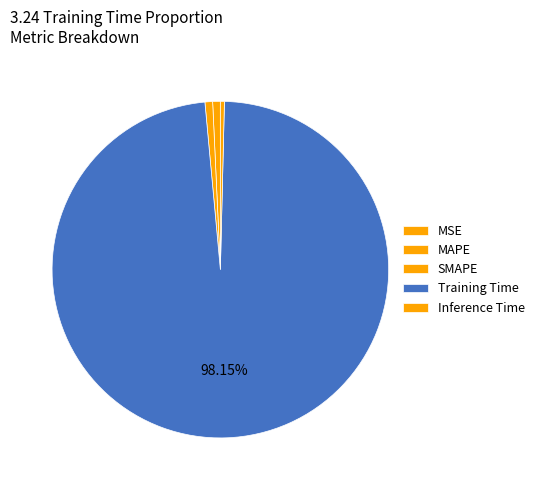

What is the total percentage of Inference Time and MAPE?

1.1%